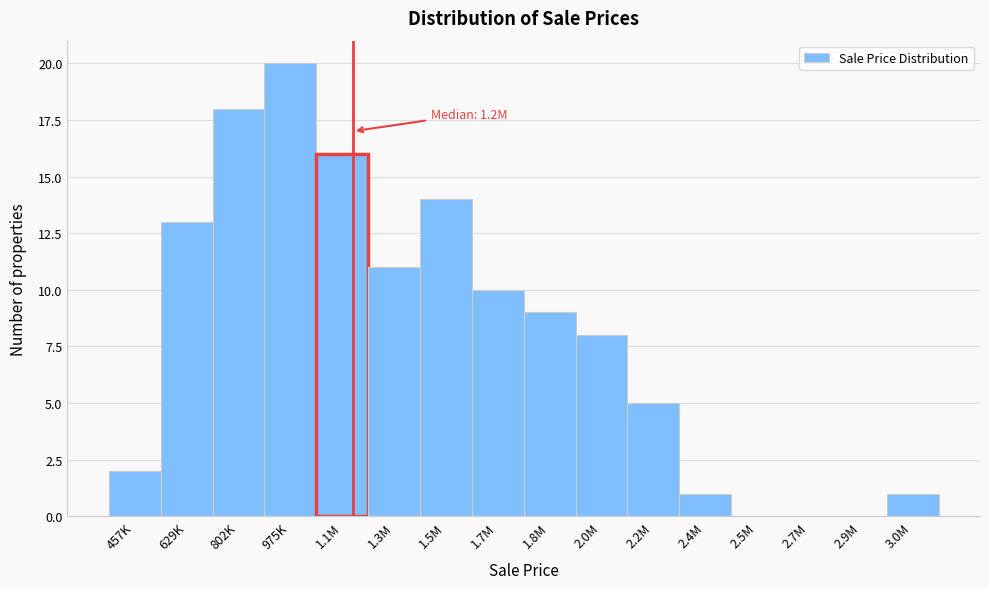

Reading left to right, what are all the values shown in this chart?

457K=2	629K=13	802K=18	975K=20	1.1M=16	1.3M=11	1.5M=14	1.7M=10	1.8M=9	2.0M=8	2.2M=5	2.4M=1	2.5M=0	2.7M=0	2.9M=0	3.0M=1